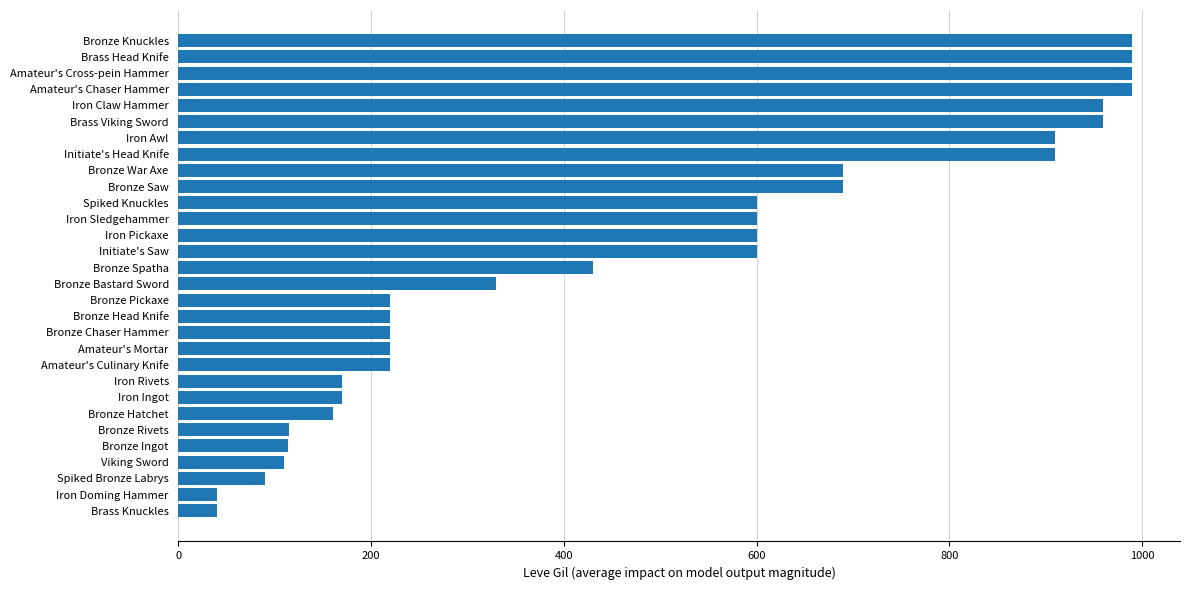

What is the greatest value displayed?

990